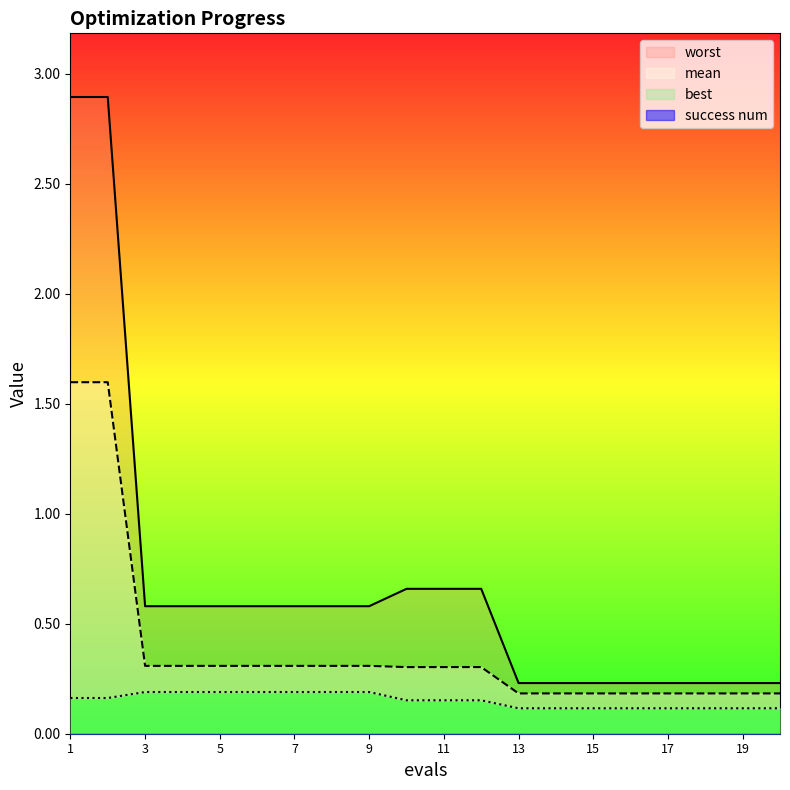

Does the chart display data point markers on the line(s)?

No